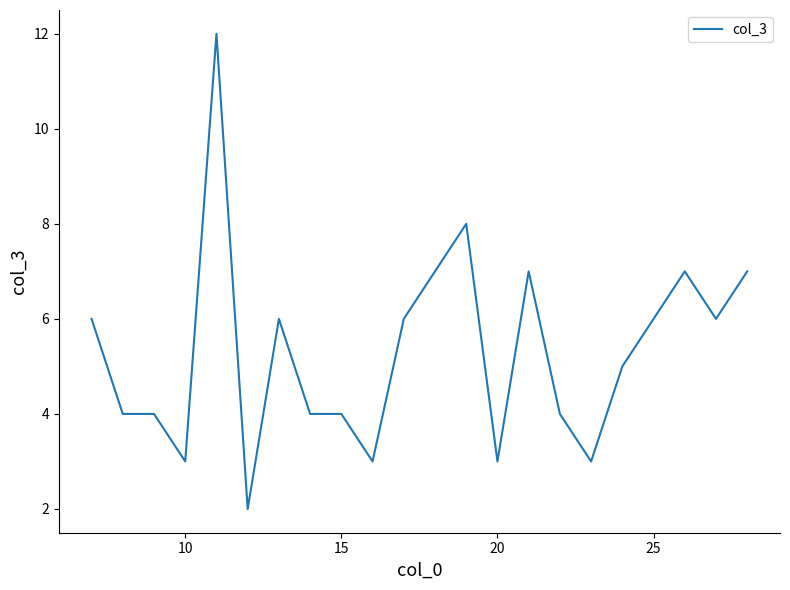

What is the difference between the maximum and minimum values?

10